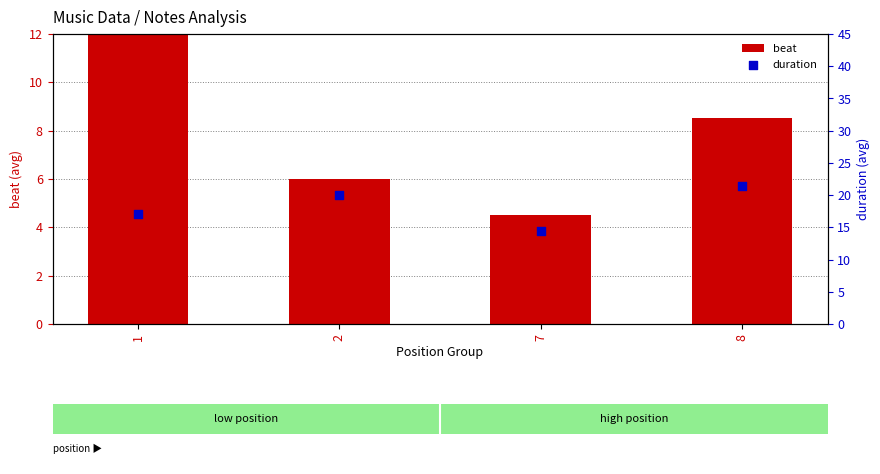

Which series reaches the maximum Y coordinate?

duration